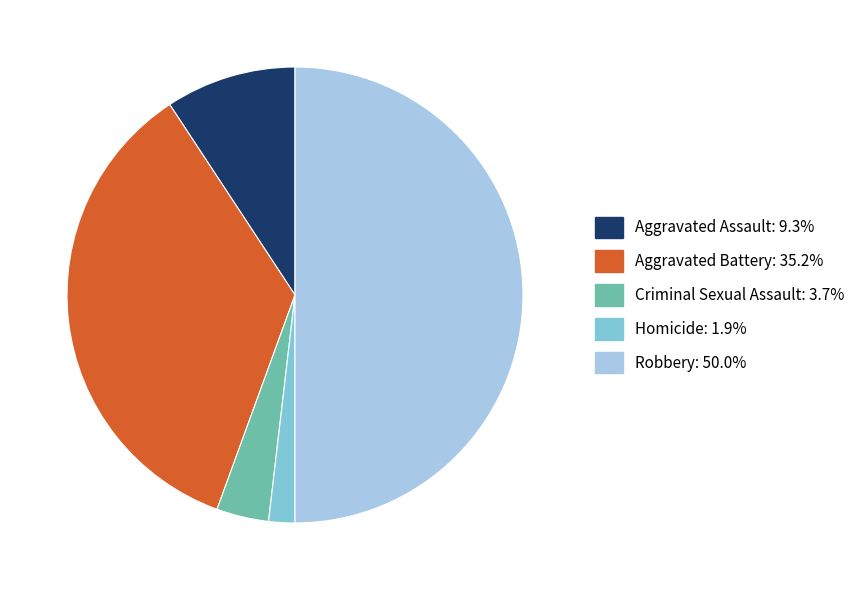

Does Homicide represent more than half of the total?

No